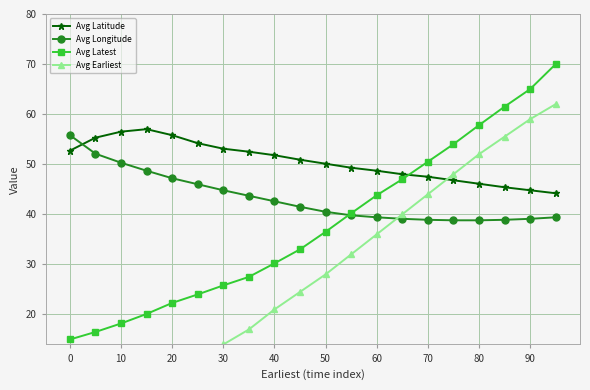

True or false: Avg Latitude and Avg Earliest intersect in this chart.

True